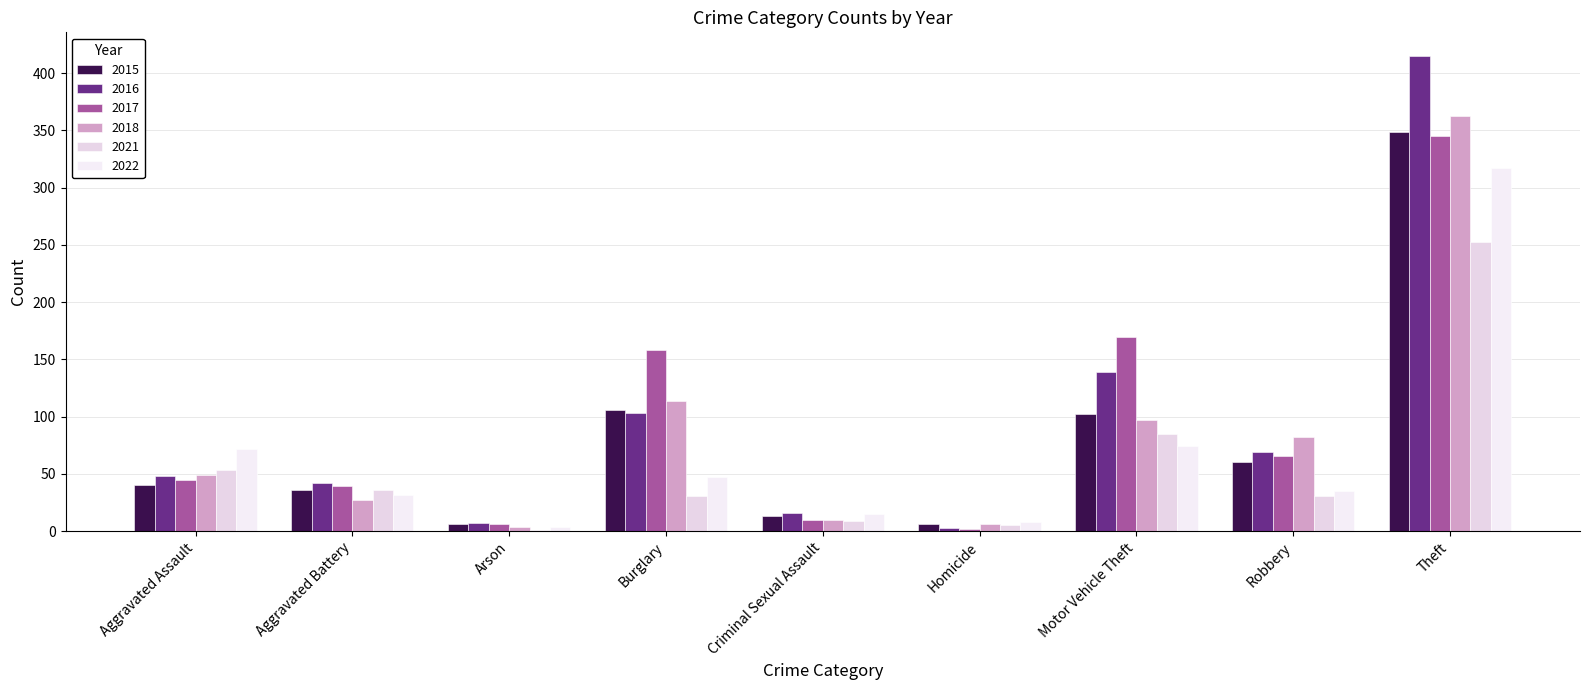

How many distinct data groups are displayed?

6